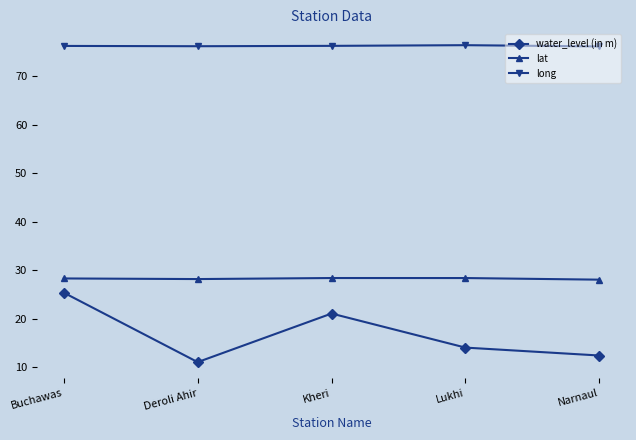

Which series has the largest range (max minus min)?

water_level (in m)